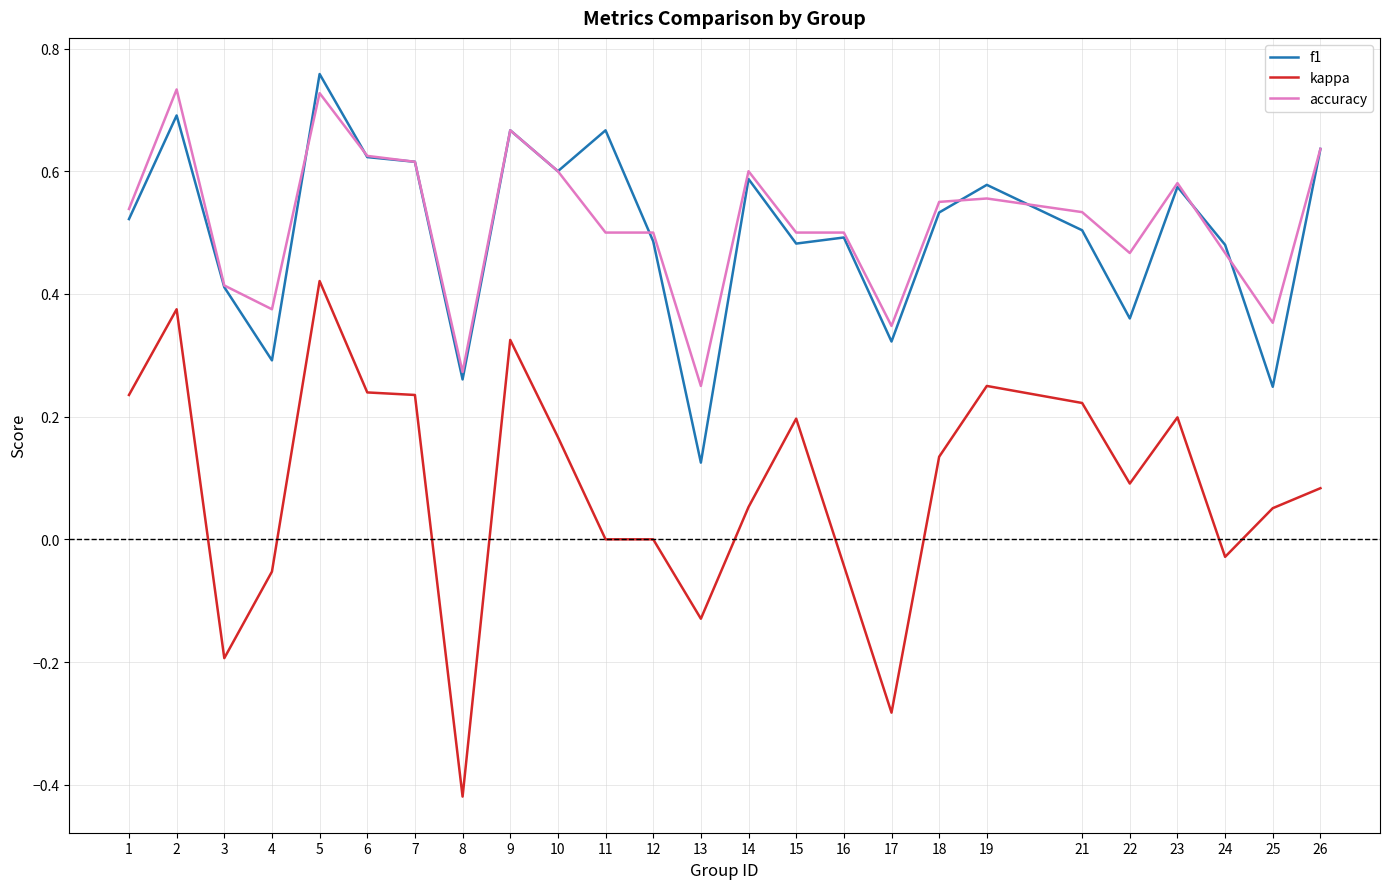

True or false: accuracy and kappa intersect in this chart.

False